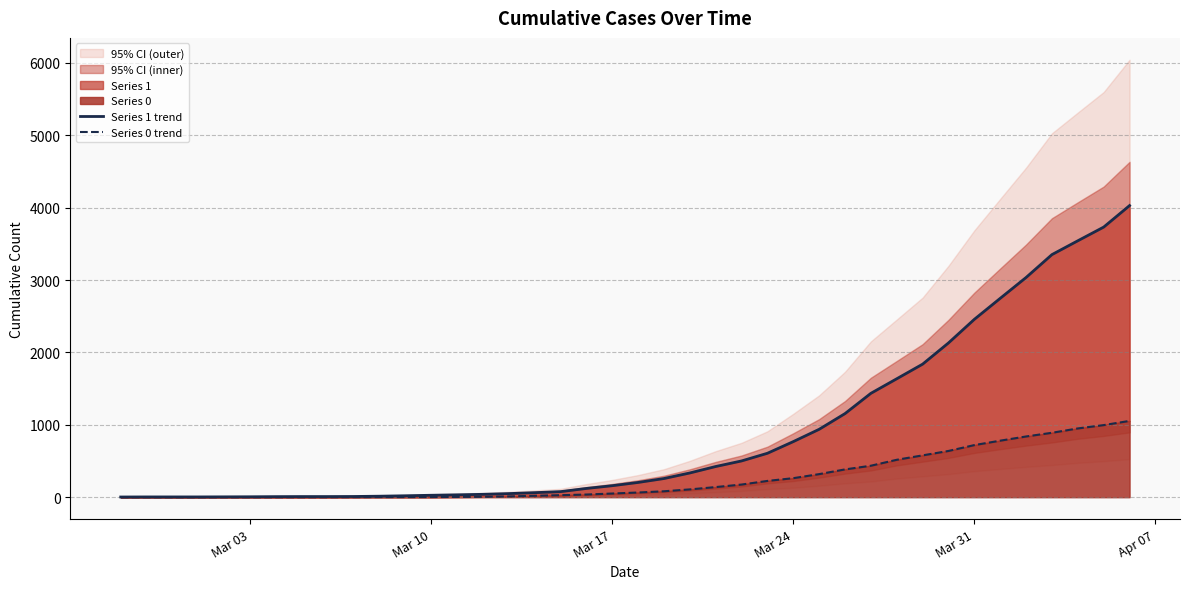

Which series has the largest total across all categories?

Series 1 trend